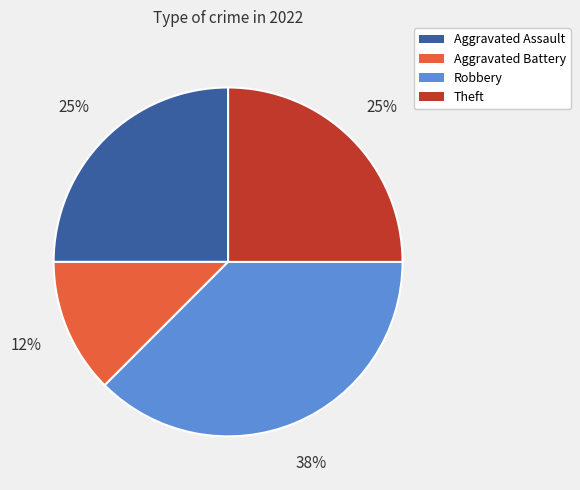

How many slices are in this pie chart?

4